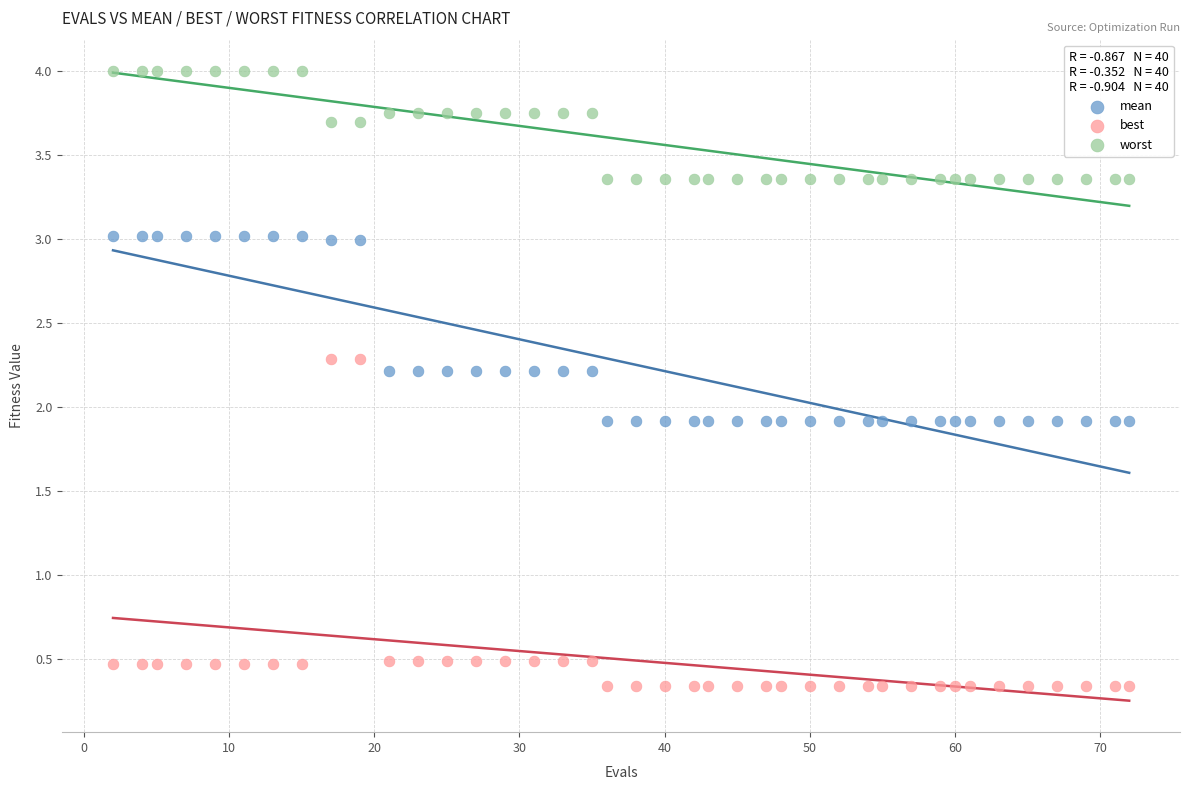

Which series contains the highest Y value?

worst